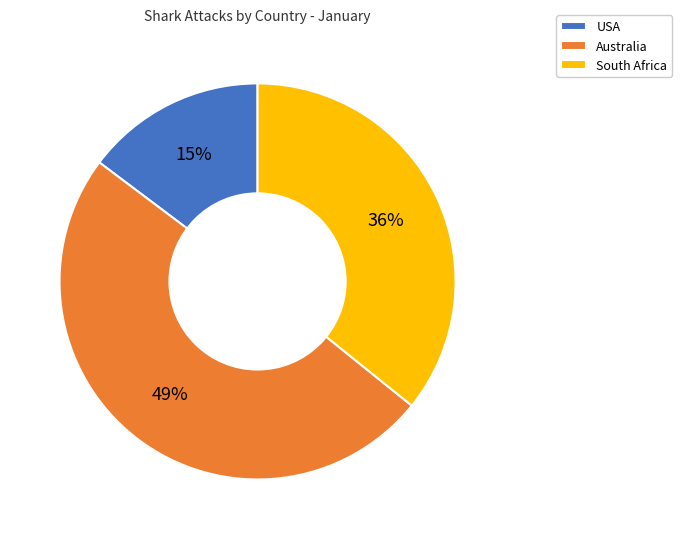

Do Australia and South Africa together represent more than half of the pie?

Yes